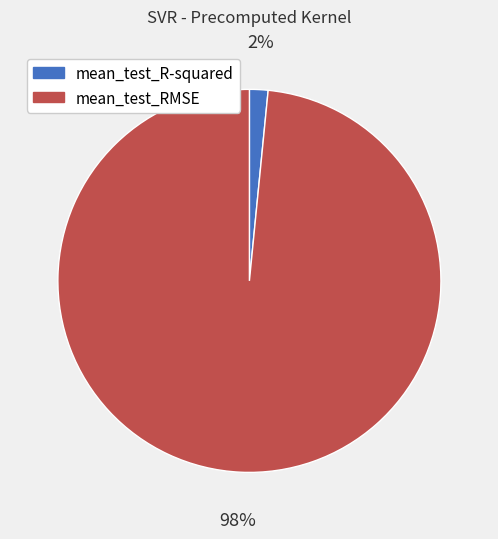

Which category accounts for the majority?

mean_test_RMSE